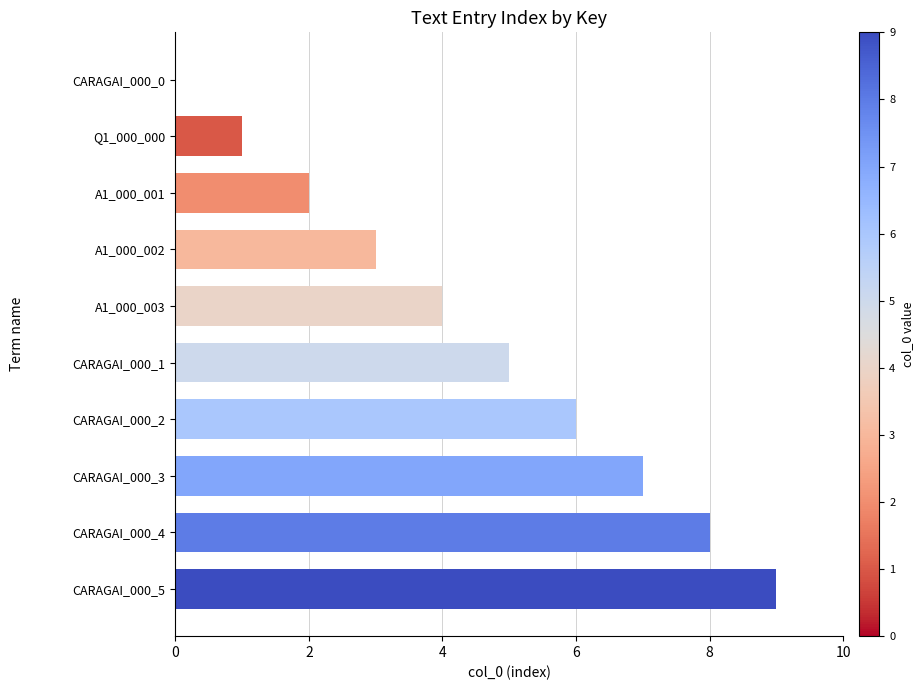

The value at CARAGAI_000_0 is 0. True or false?

True